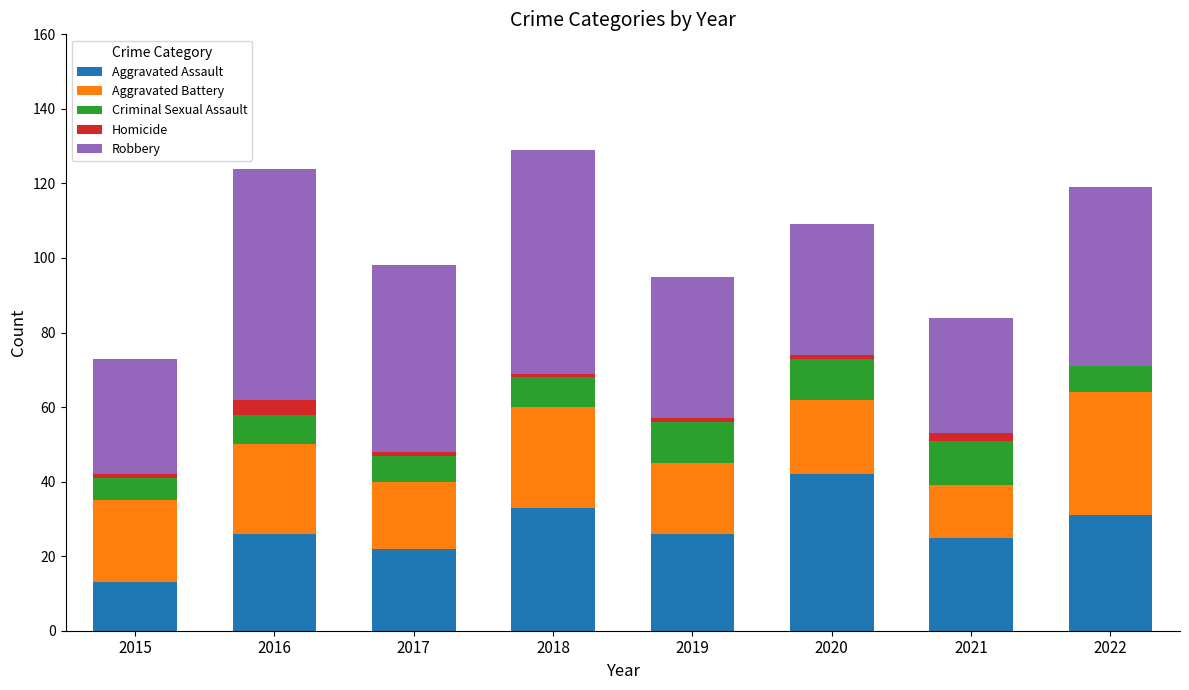

At which label does Aggravated Assault reach its peak?

2020